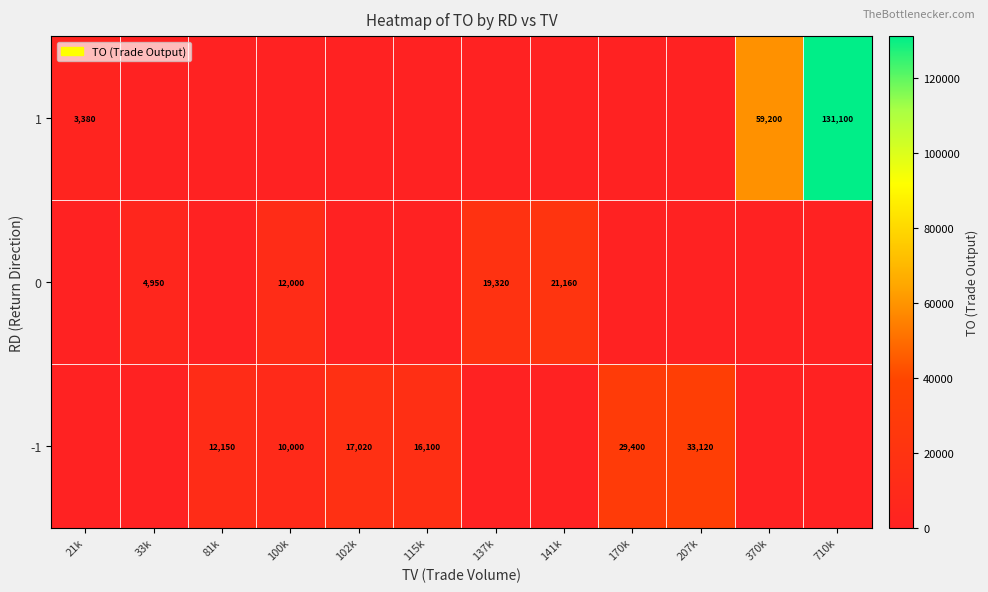

Is it true that -1 equals 22467 at 207k?

False